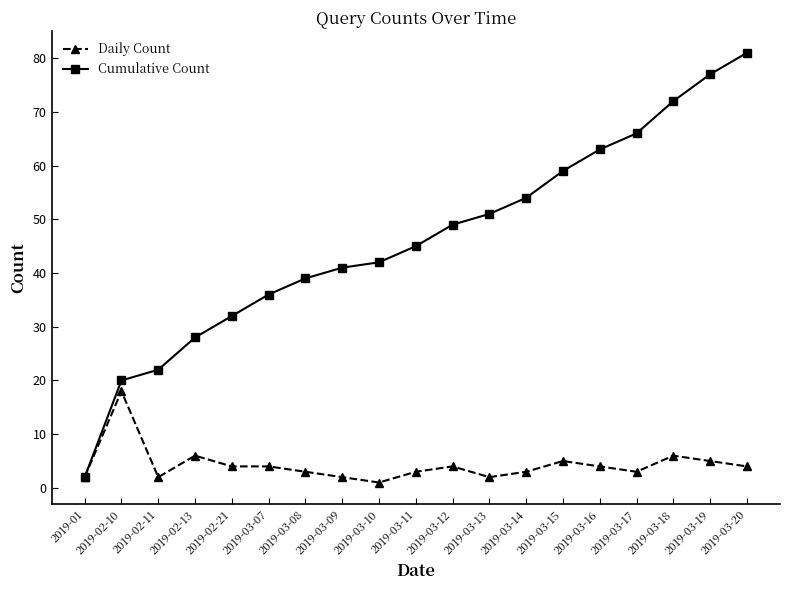

True or false: Cumulative Count has a value of 34 at 2019-02-10.

False